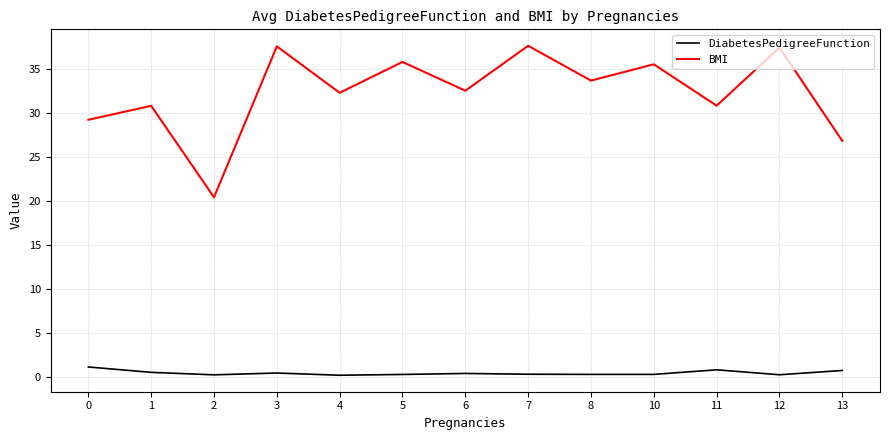

Which series has the widest spread of values?

BMI